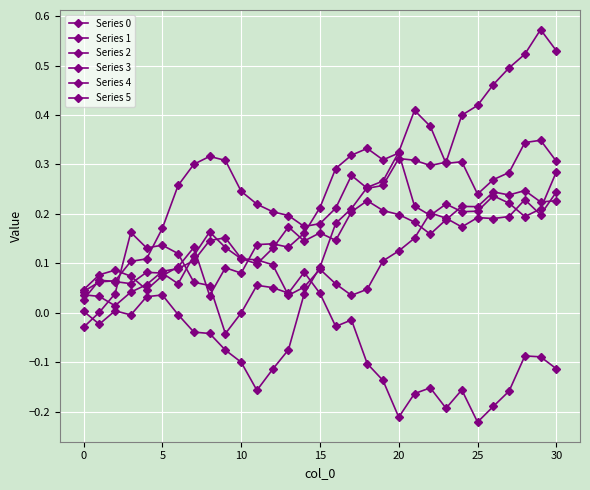

What is the value of the Series 3 point at the 19th from the left?

-0.1